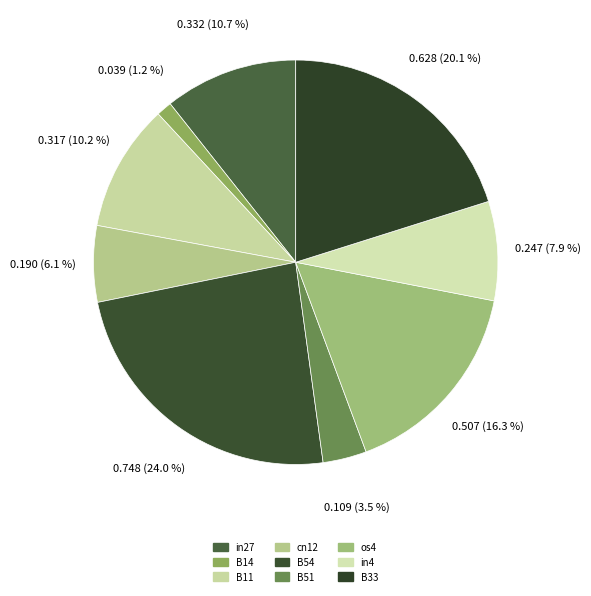

The B33 slice represents 20% of the pie. True or false?

True